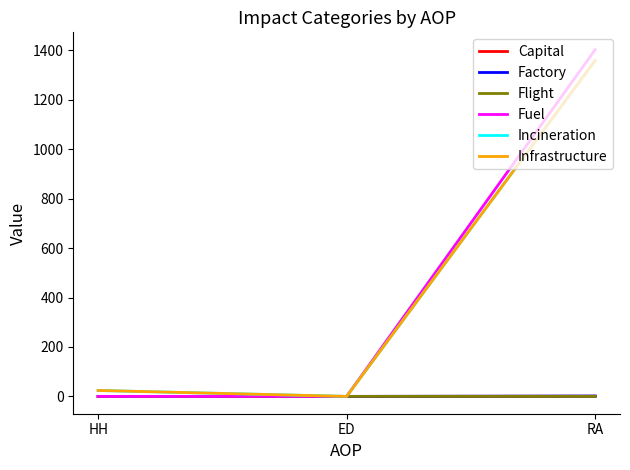

What position from the left is HH?

1